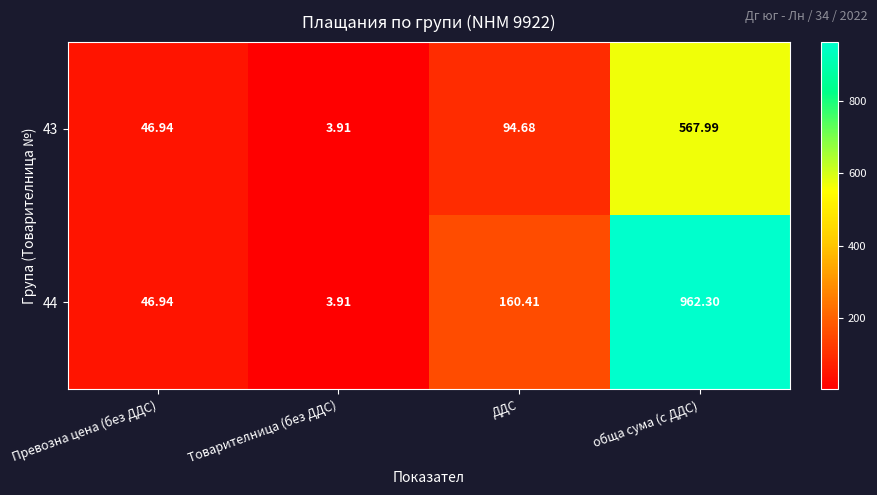

Count the number of data series in this chart.

2